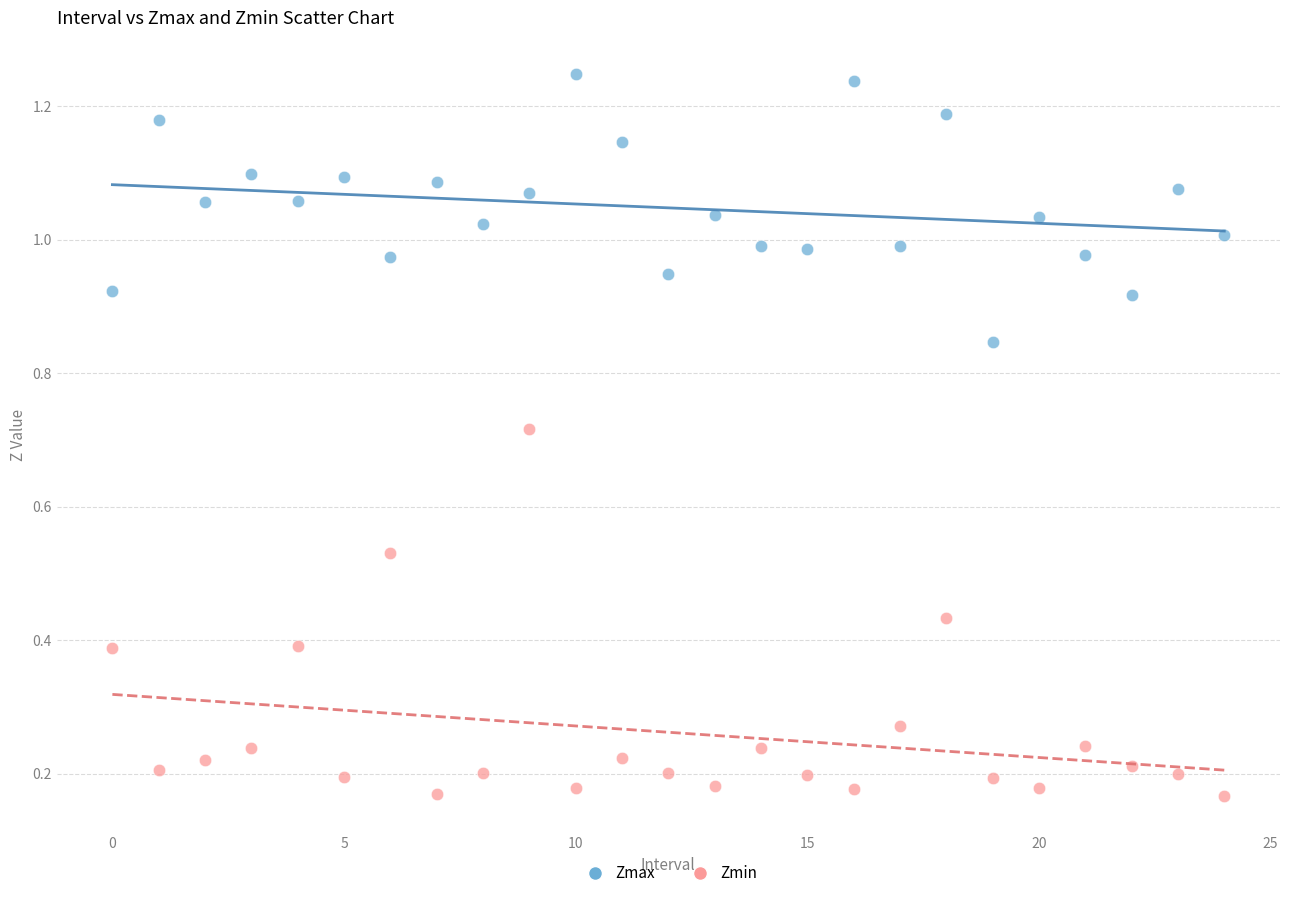

Which series reaches the maximum Y coordinate?

Zmax